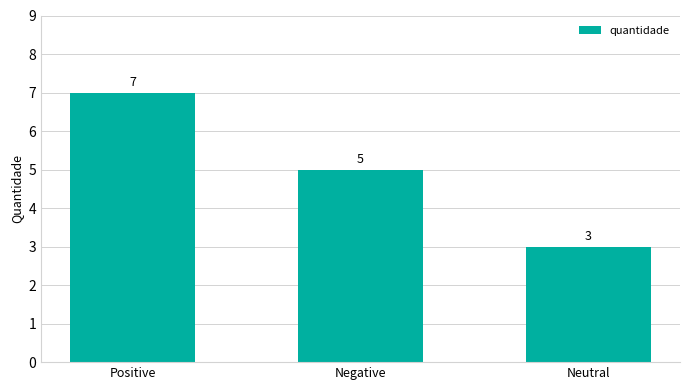

What is the sum of the values at Positive and Neutral?

10